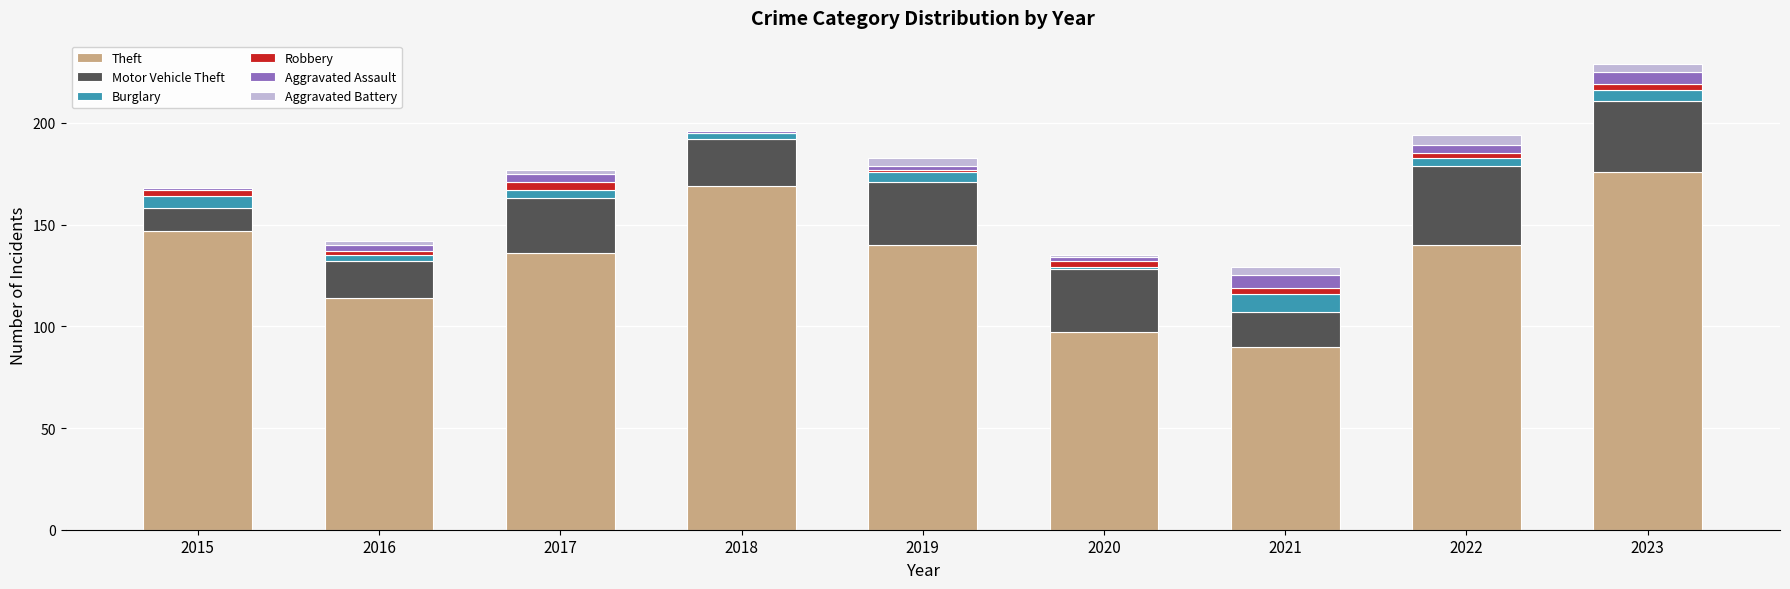

What is the highest value of the Theft series?

176